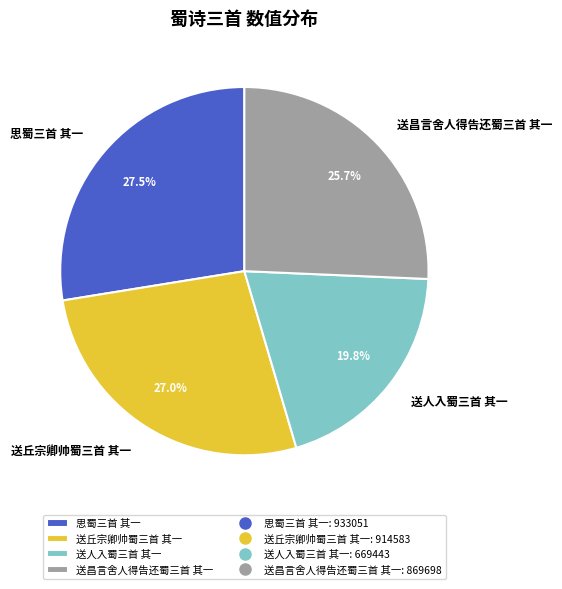

Is it true that 送昌言舍人得告还蜀三首 其一 is 17% of the pie?

False